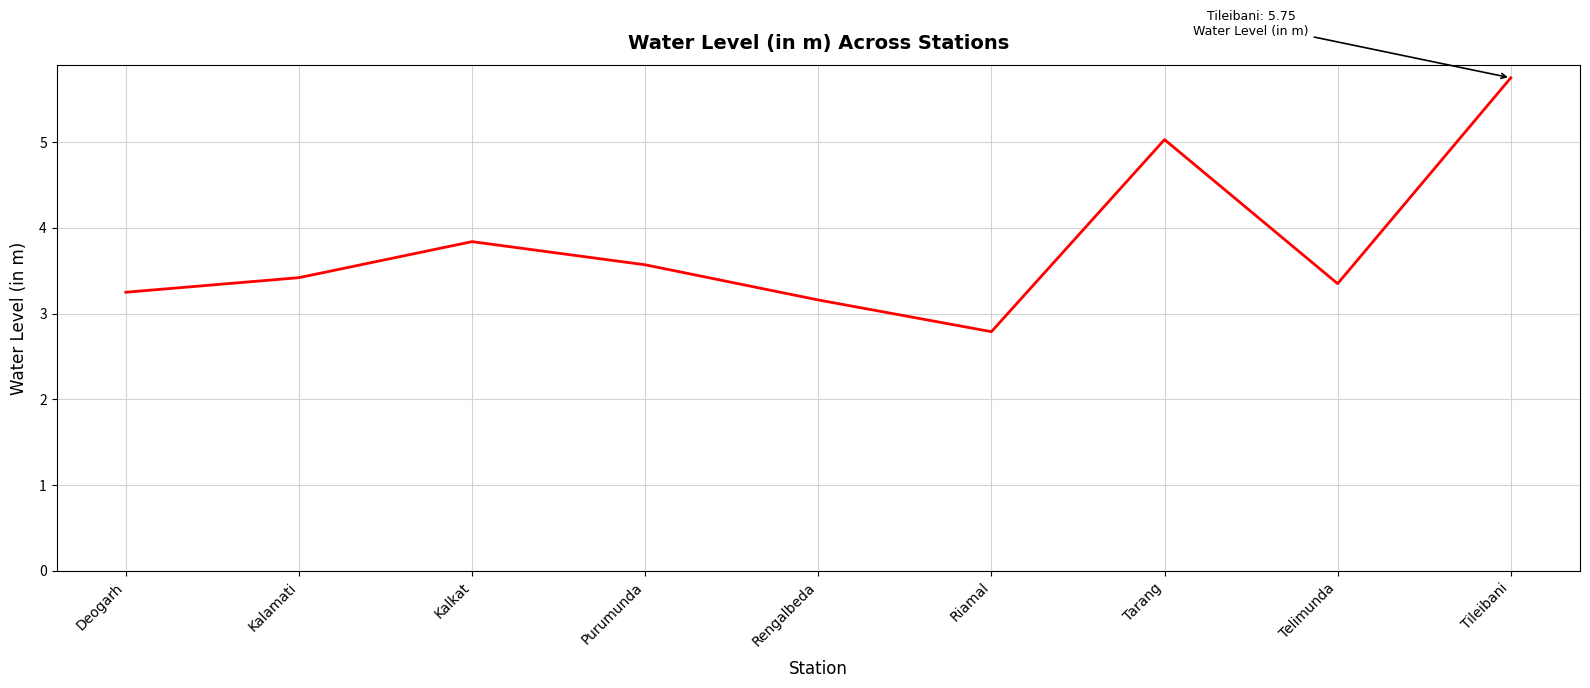

True or false: the data shows 1.8 at Riamal.

False